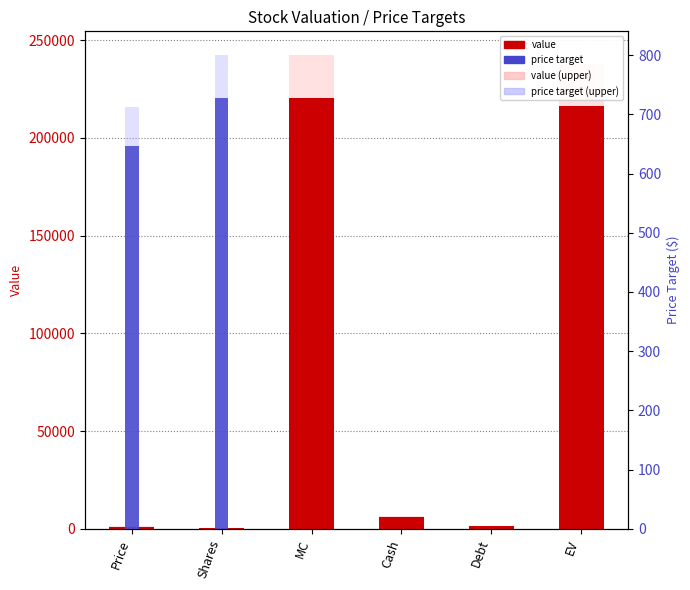

Does the chart contain any negative values?

No